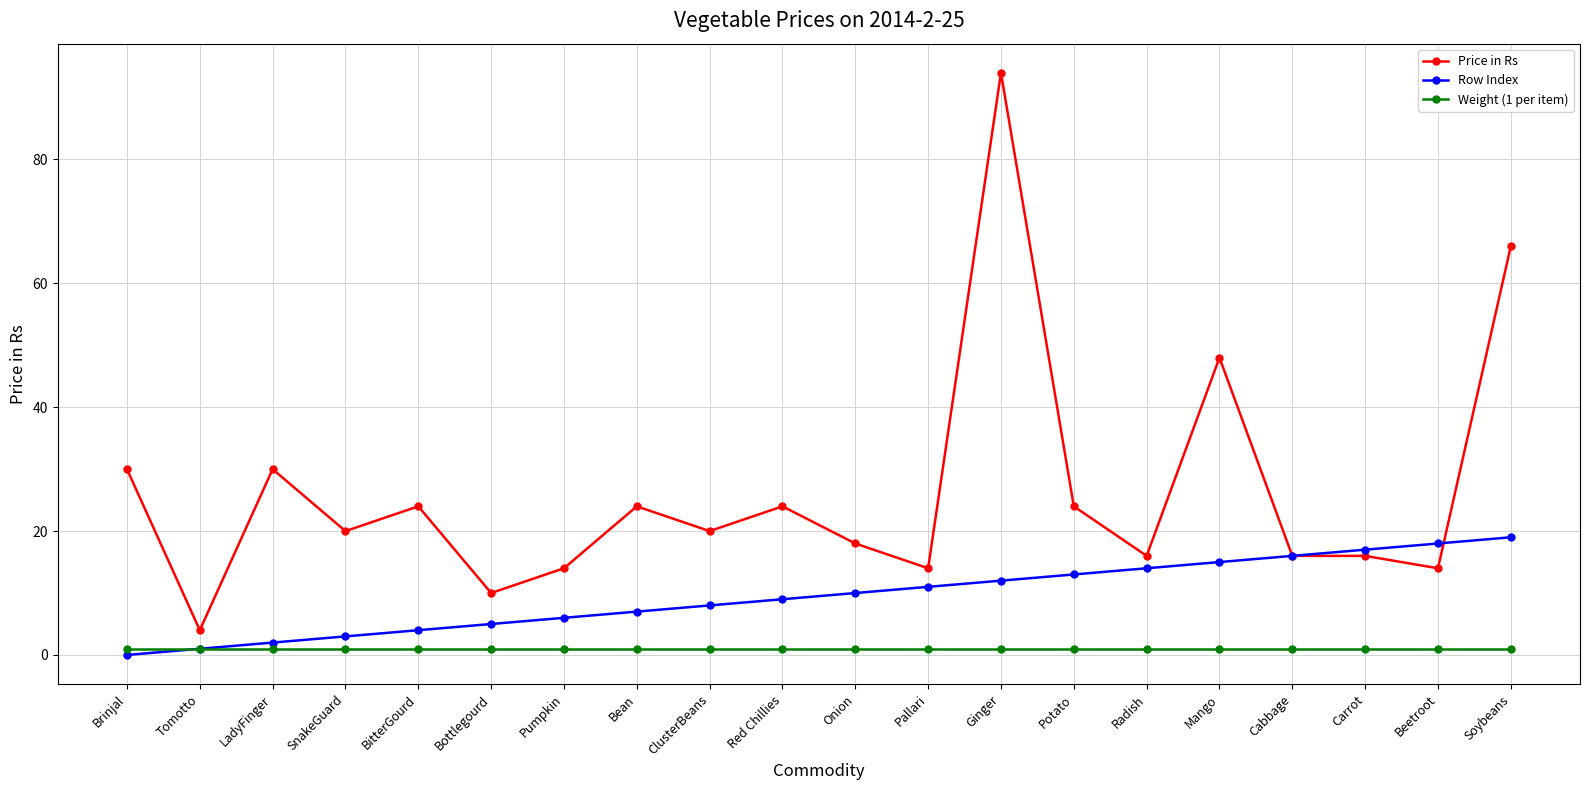

What is the maximum value for Weight (1 per item)?

1